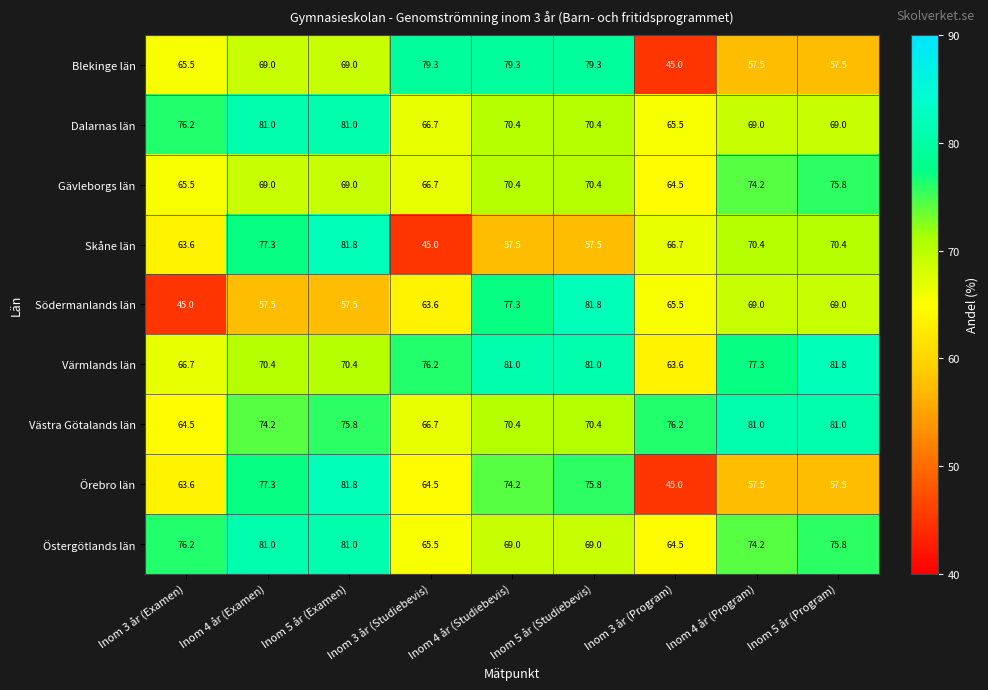

At which category is the sum across all series the highest?

Inom 5 år (Examen)